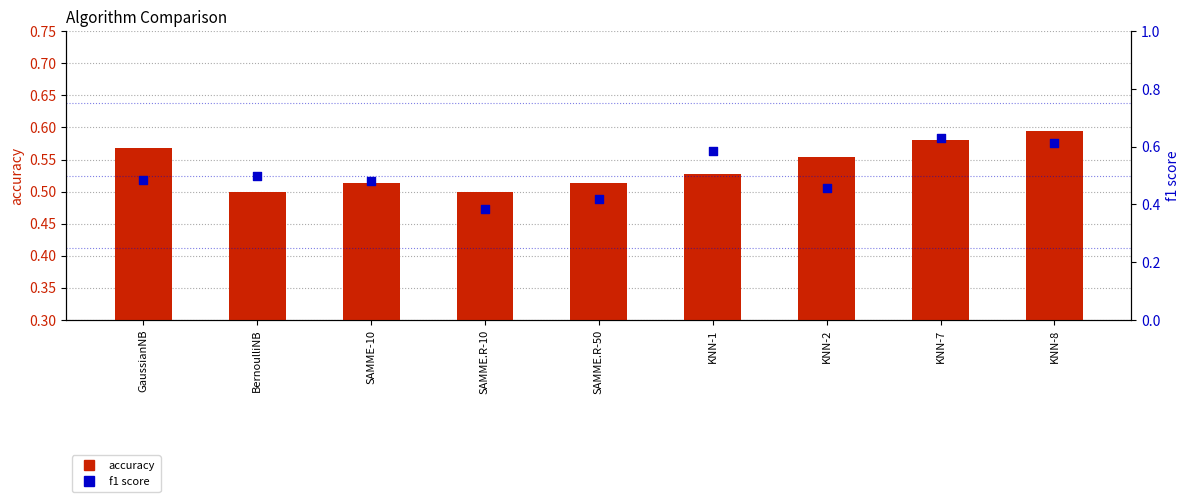

Which series has the largest Y range (max minus min)?

f1 score